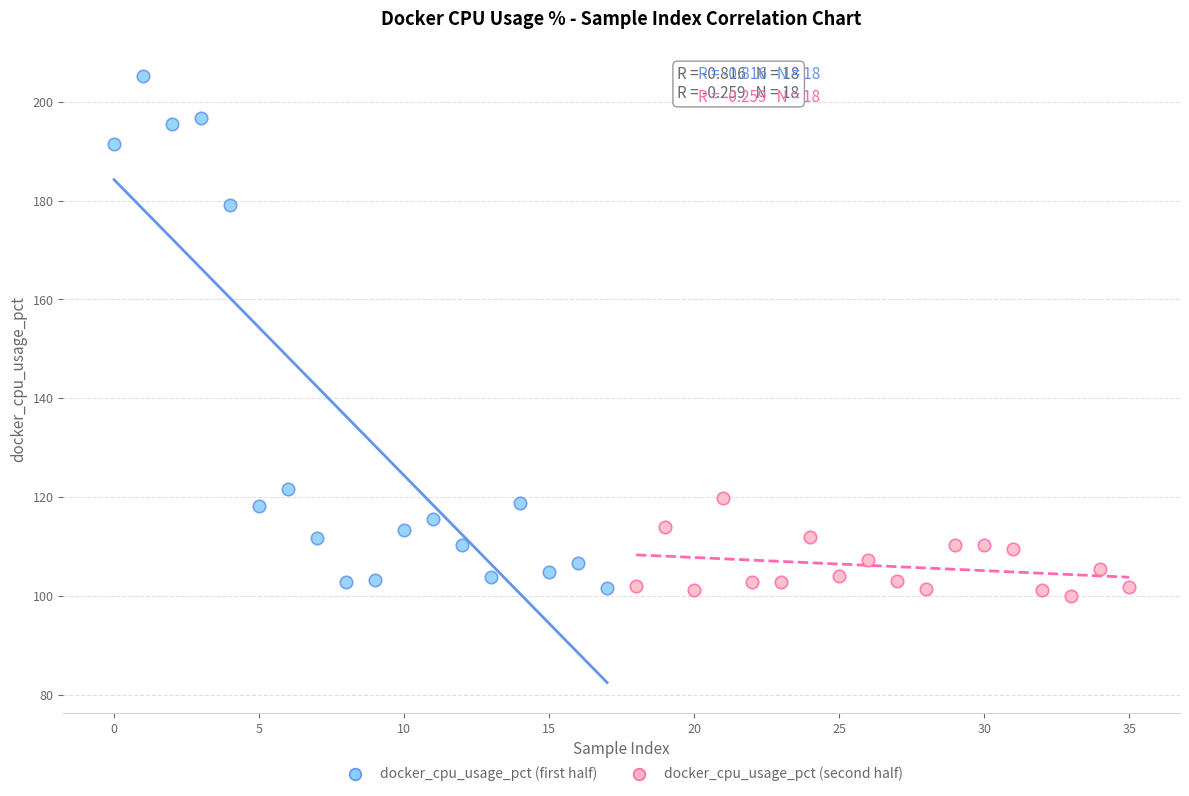

Which series reaches the minimum Y coordinate?

docker_cpu_usage_pct (second half)